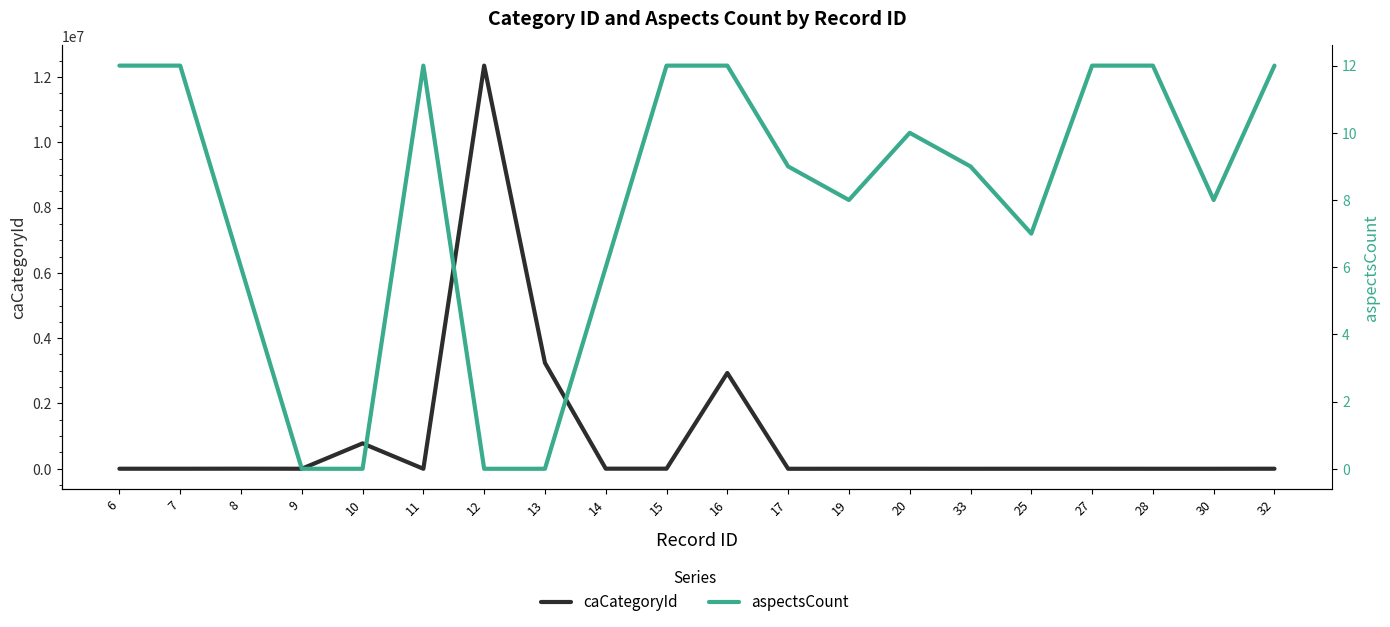

What is the label of the 20th point from the right?

6